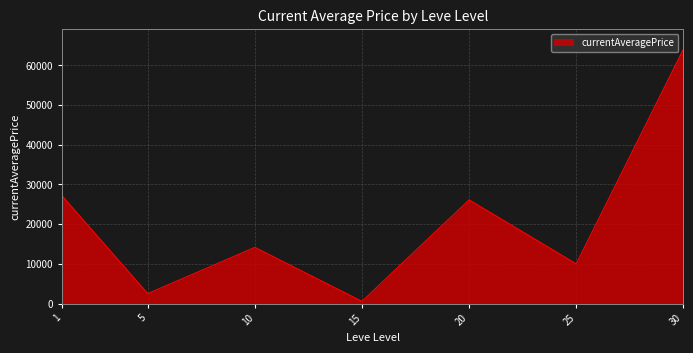

What is the sum of the values at 20 and 25?

36108.6